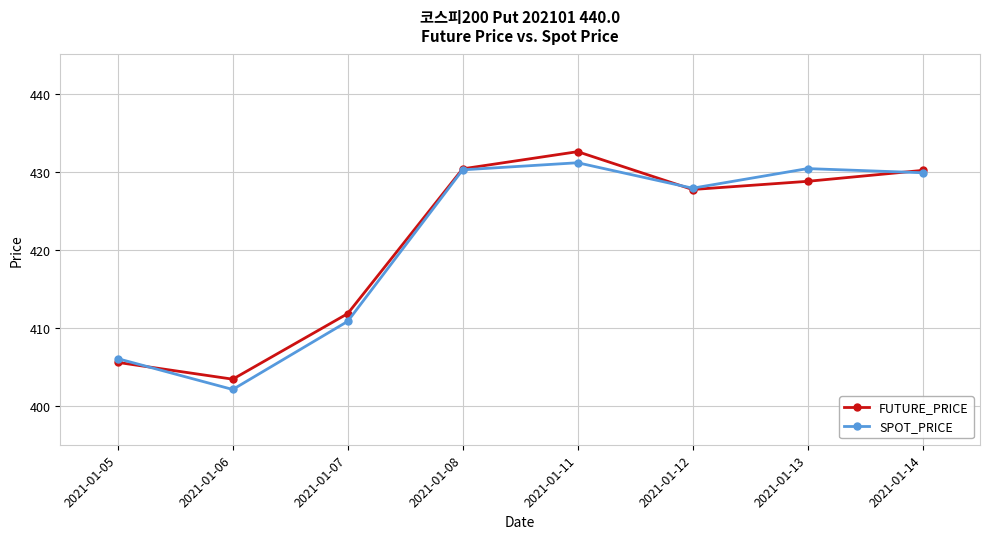

What is the value of the FUTURE_PRICE point at the 6th from the left?

427.7